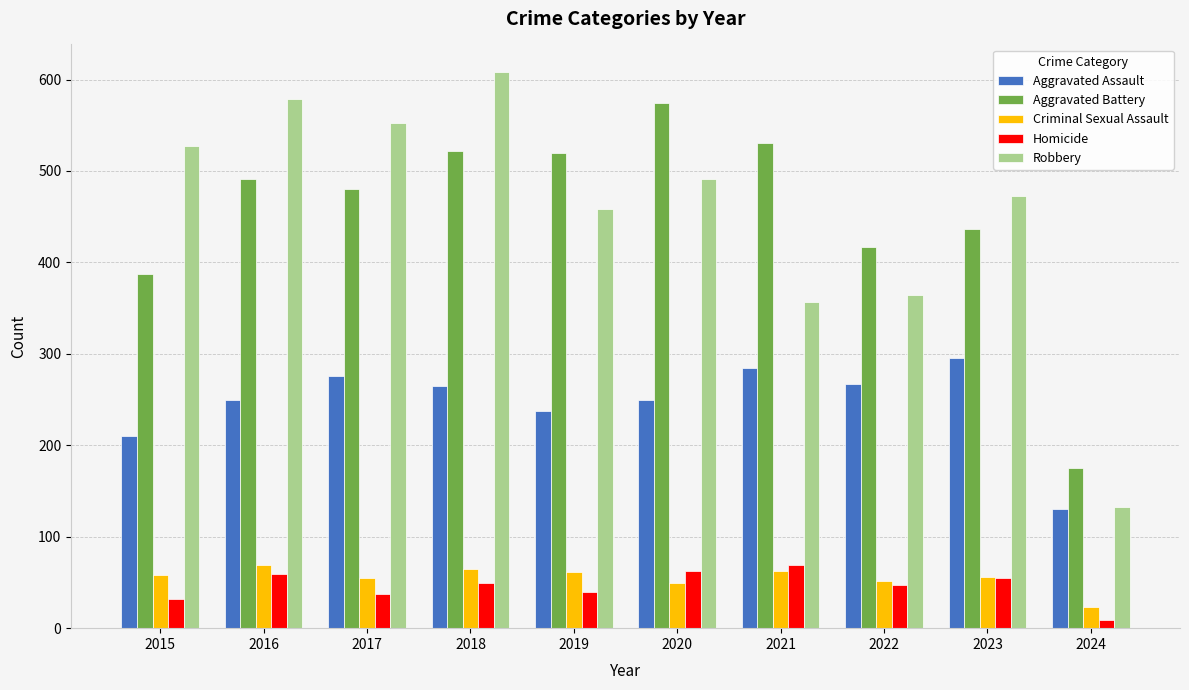

What is the spread (max minus min) of values at 2021?

469